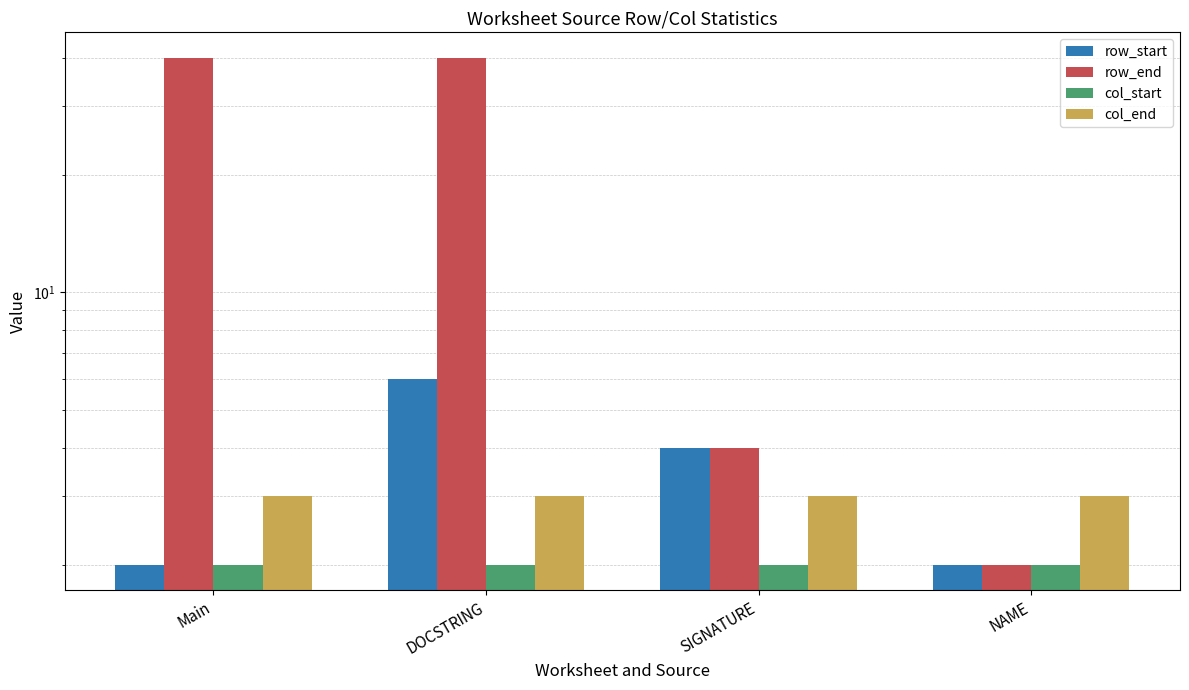

What is the total value across all series at Main?

47